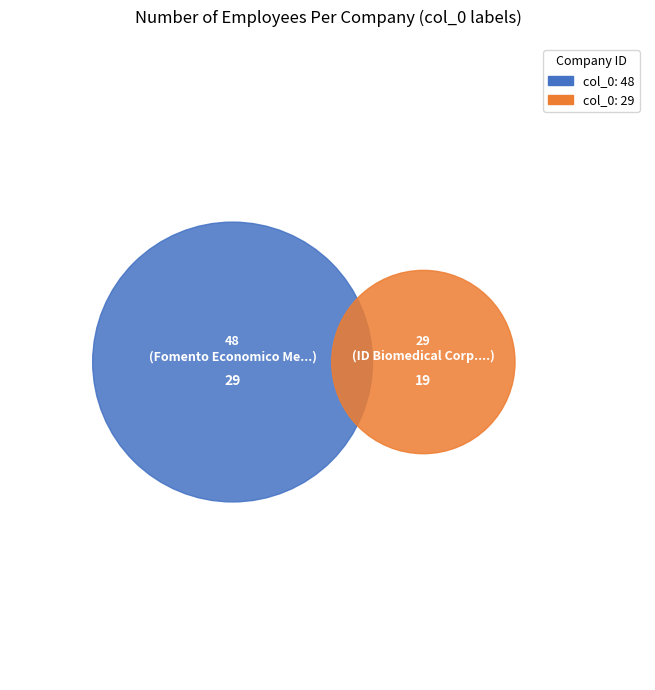

True or false: 48 accounts for 60% of the total.

True